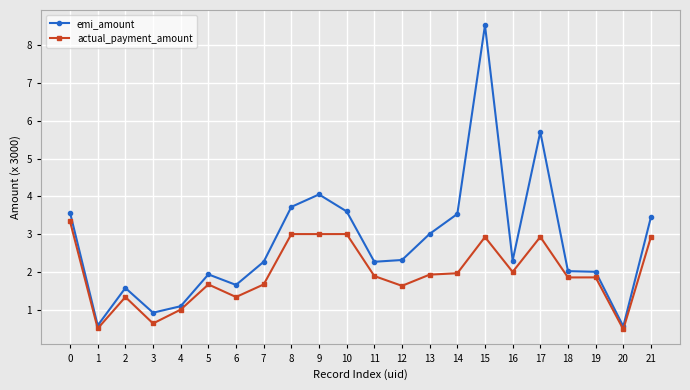

What are all the series names shown in the legend?

emi_amount, actual_payment_amount